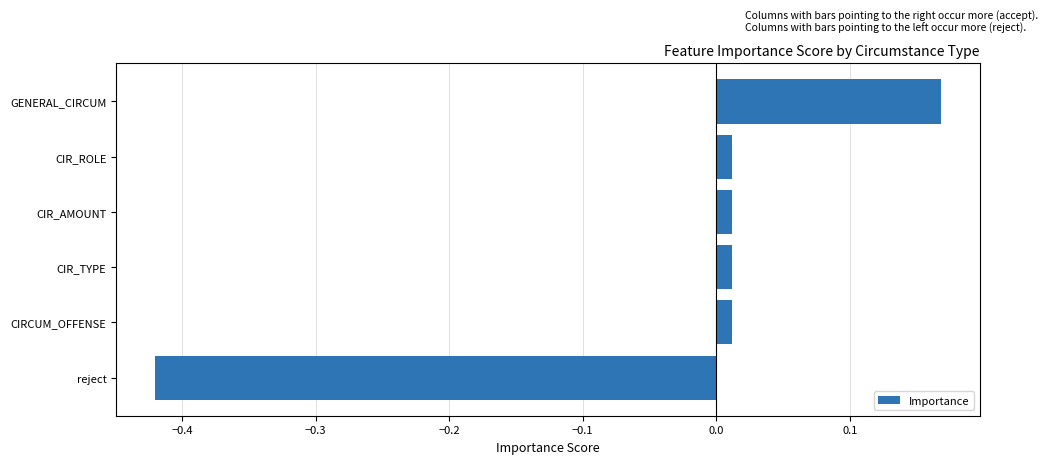

How many negative values are there?

1